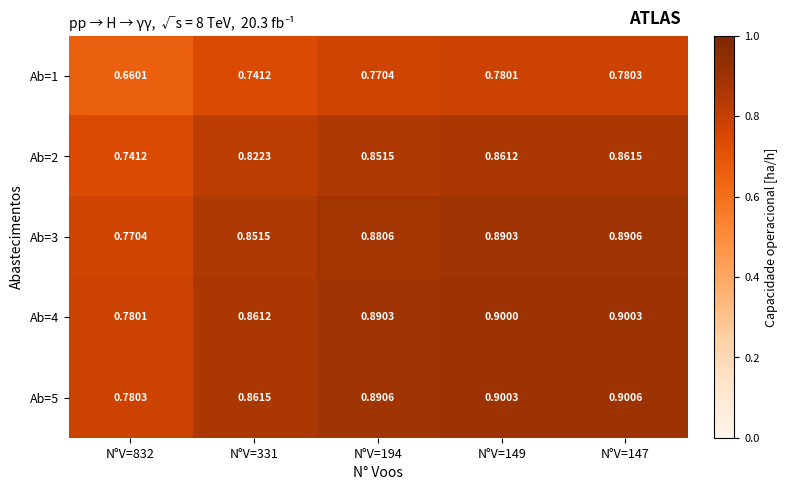

Is the value of Ab=4 at N°V=147 greater than the value of Ab=1 at N°V=147?

Yes